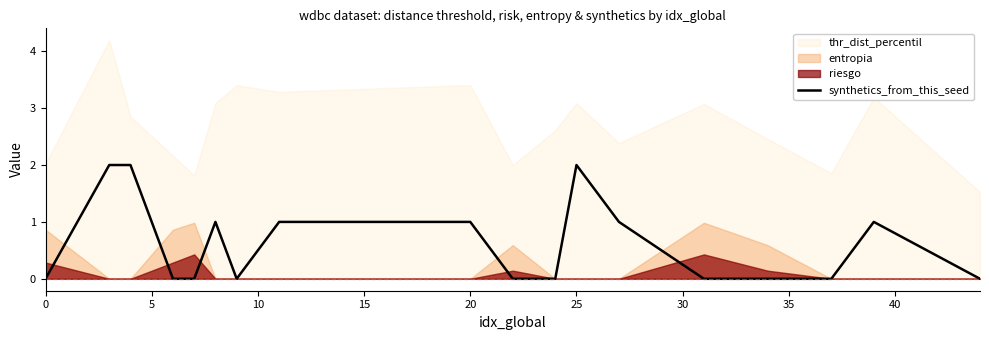

The chart shows a value of 1 at 20. True or false?

True